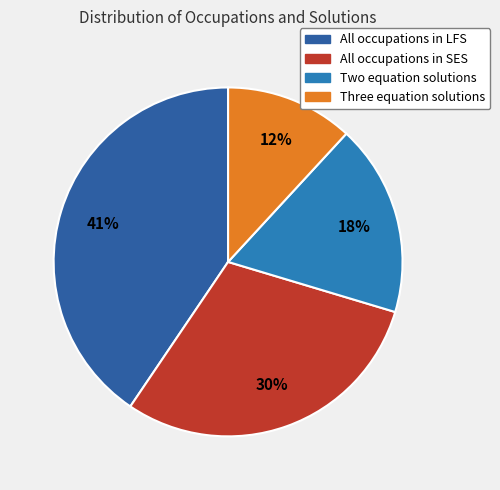

To the nearest percent, what portion does Two equation solutions represent?

18%